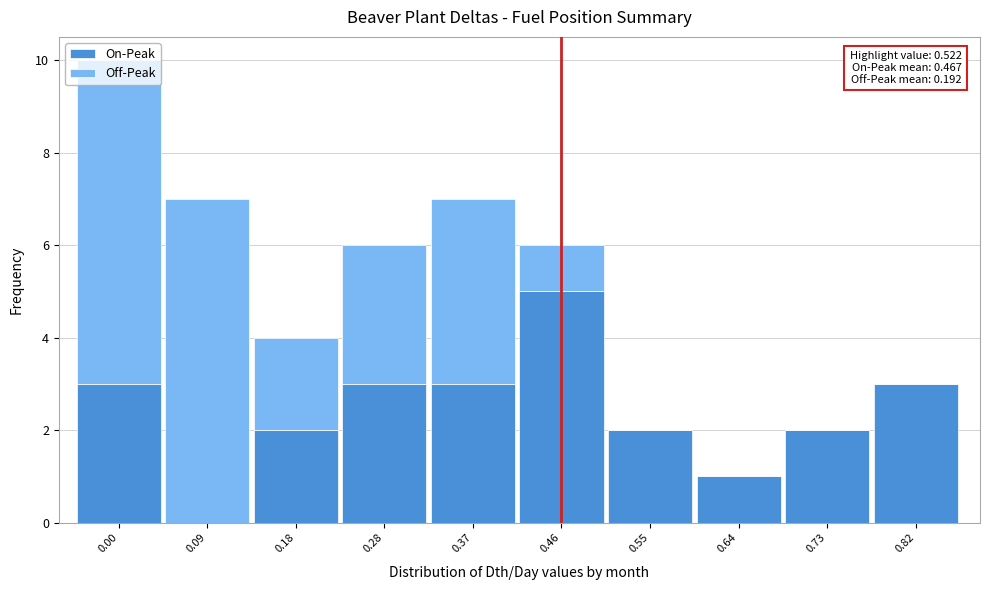

True or false: On-Peak has a value of 2 at 0.73.

True